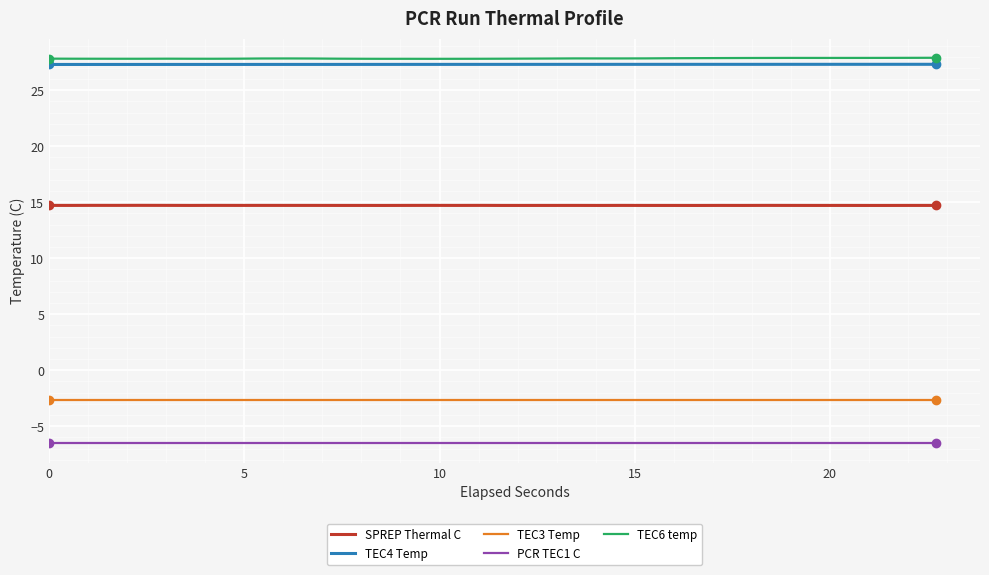

What is the smallest value displayed?

-6.5